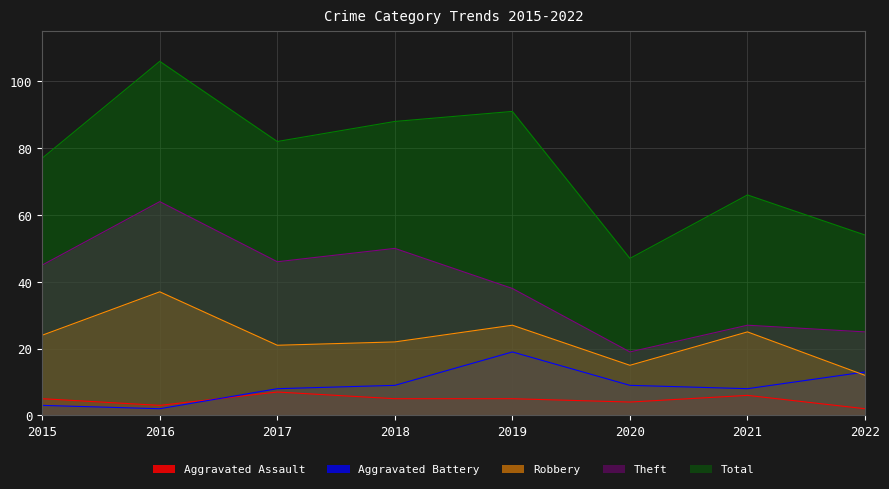

What is the sum of the Robbery values at 2022 and 2020?

27